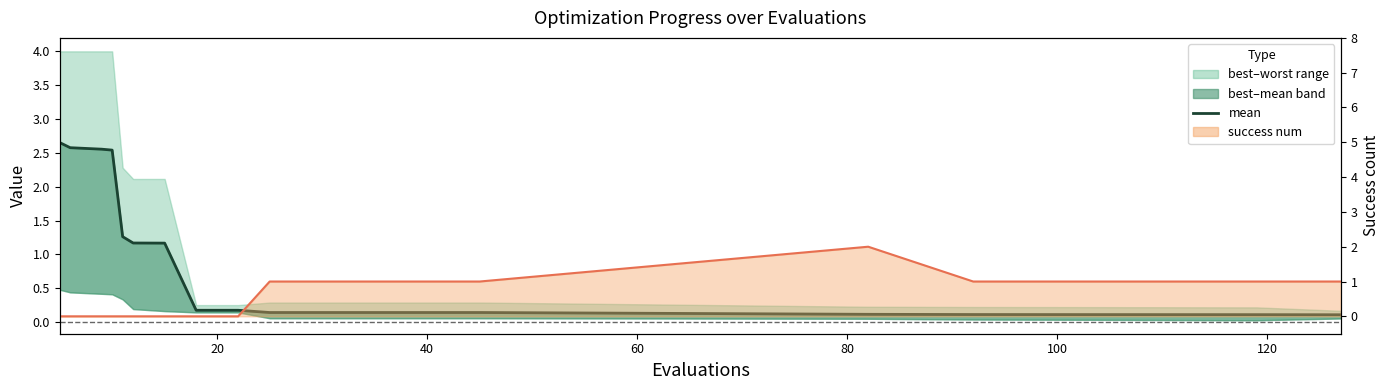

The value of success num line at 16 is 0.6. True or false?

False